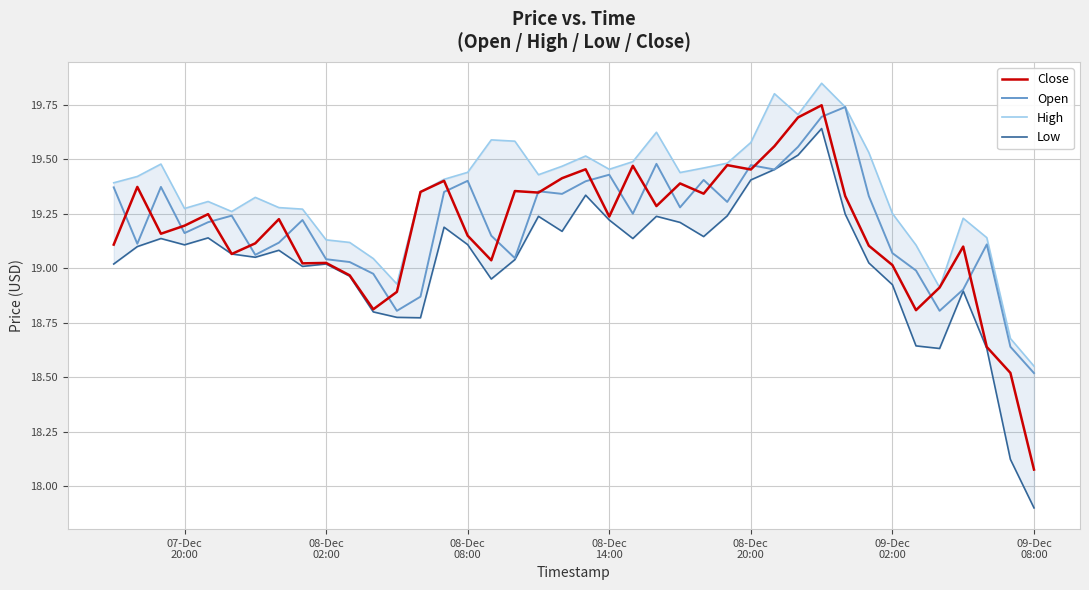

What is the lowest value of the Open series?

18.5